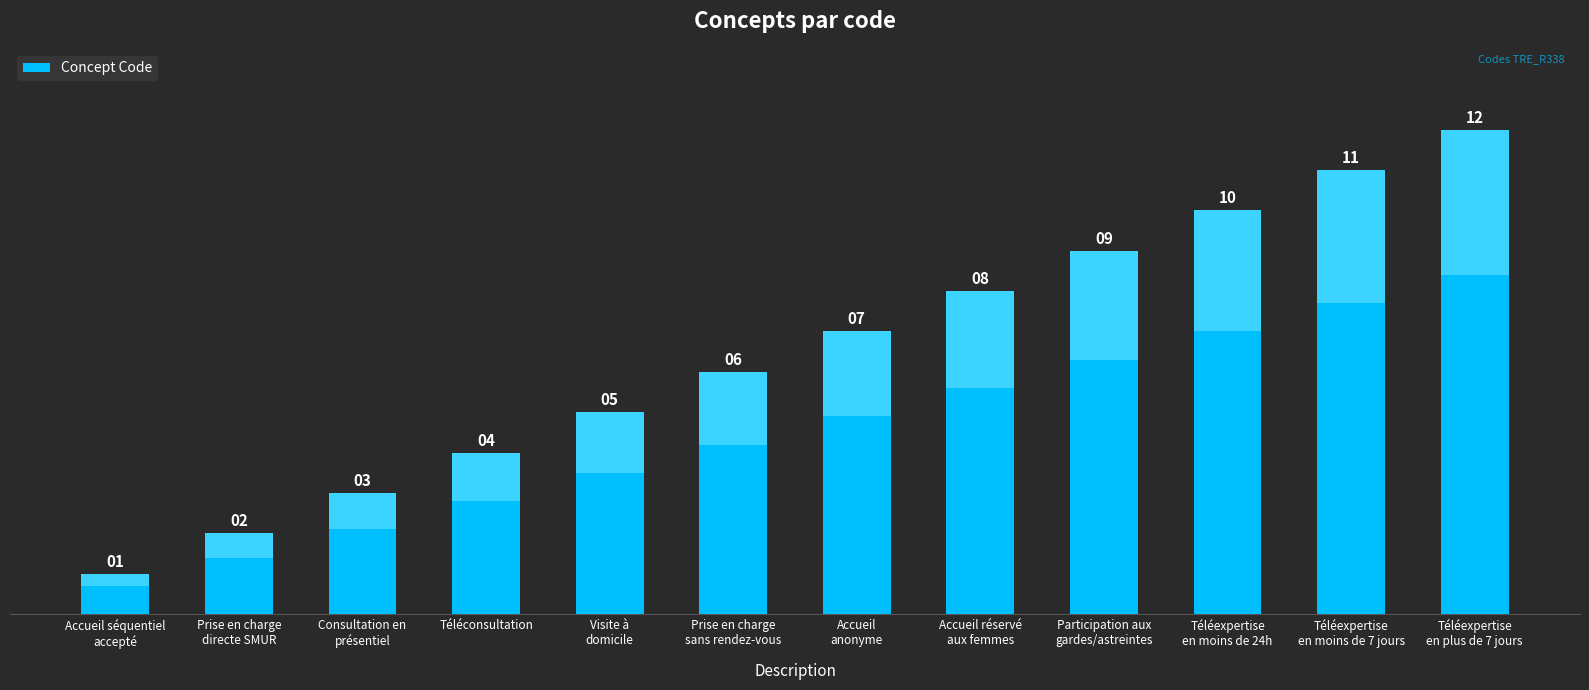

What is the label of the 10th bar from the left?

Téléexpertise
en moins de 24h